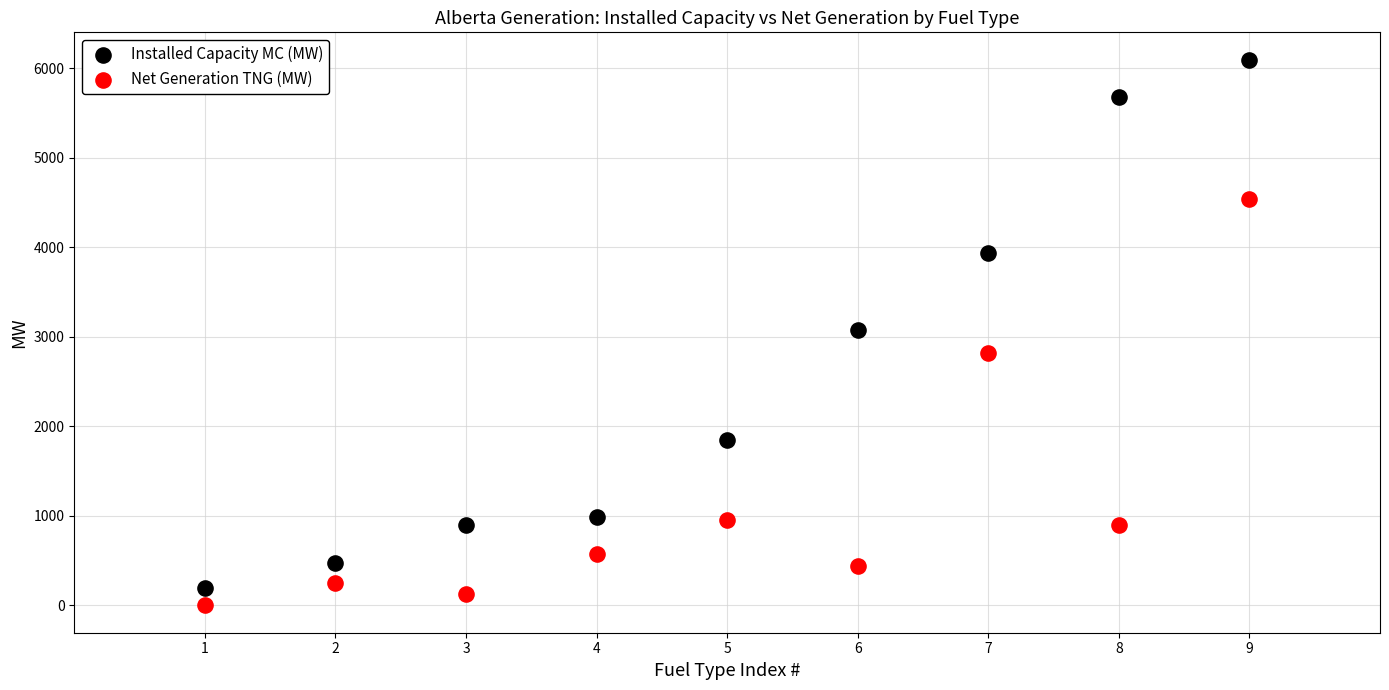

Which series contains the highest Y value?

Installed Capacity MC (MW)